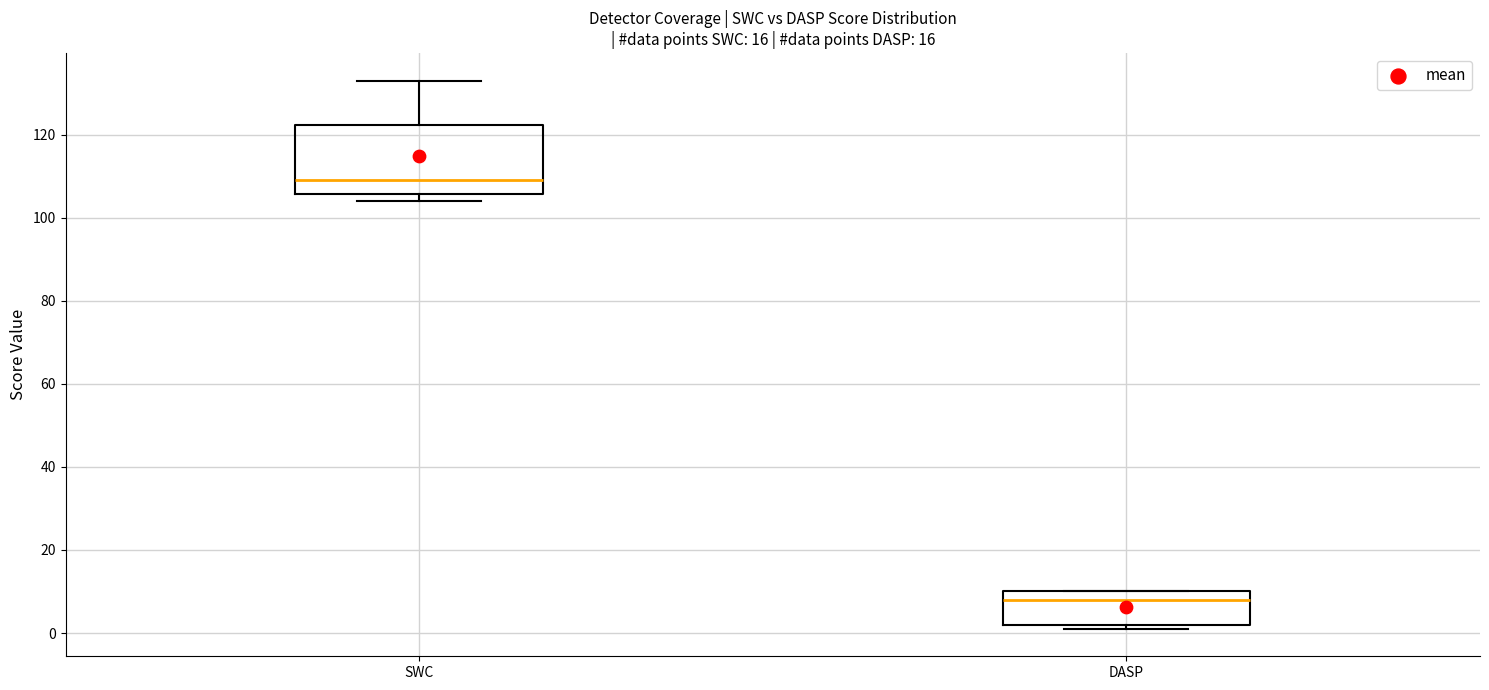

Which box has the highest median line?

SWC